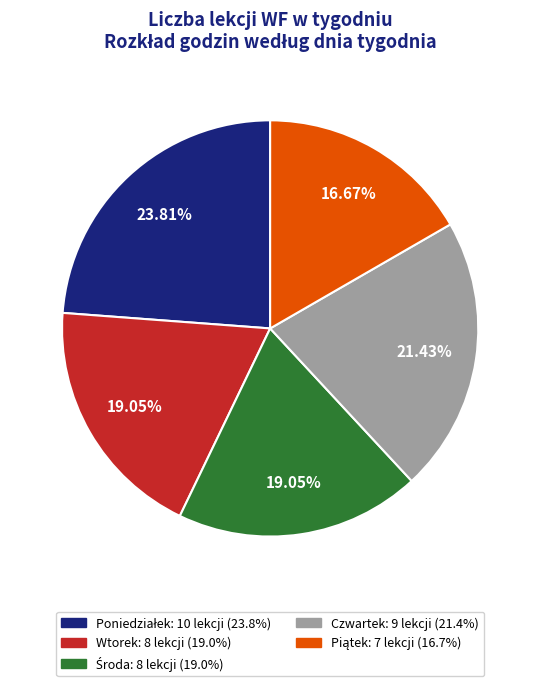

Does any single category account for the majority?

No